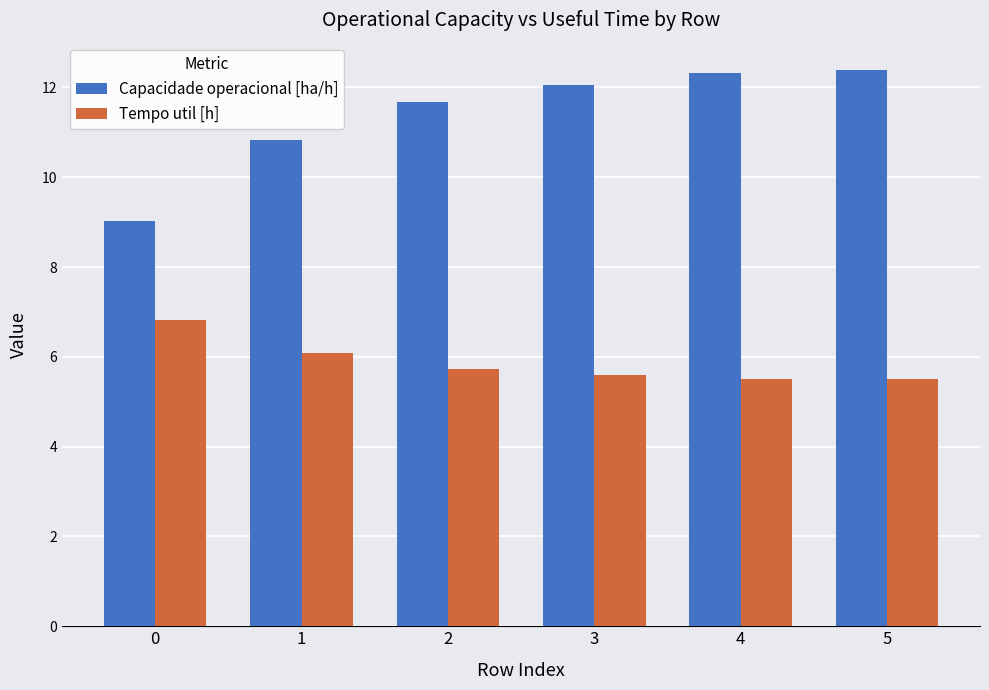

Reading right to left, extract all data points from this chart.

Capacidade operacional [ha/h]: 12.4	12.3	12.0	11.7	10.8	9.0
Tempo util [h]: 5.5	5.5	5.6	5.7	6.1	6.8